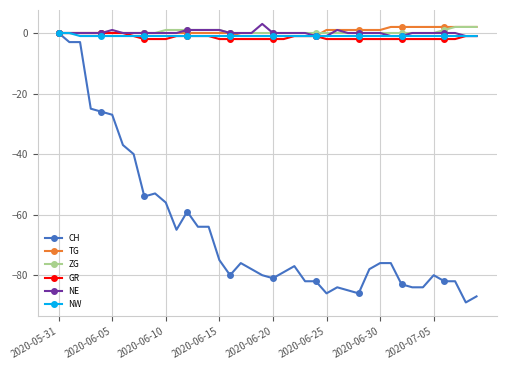

What is the greatest value displayed?

3